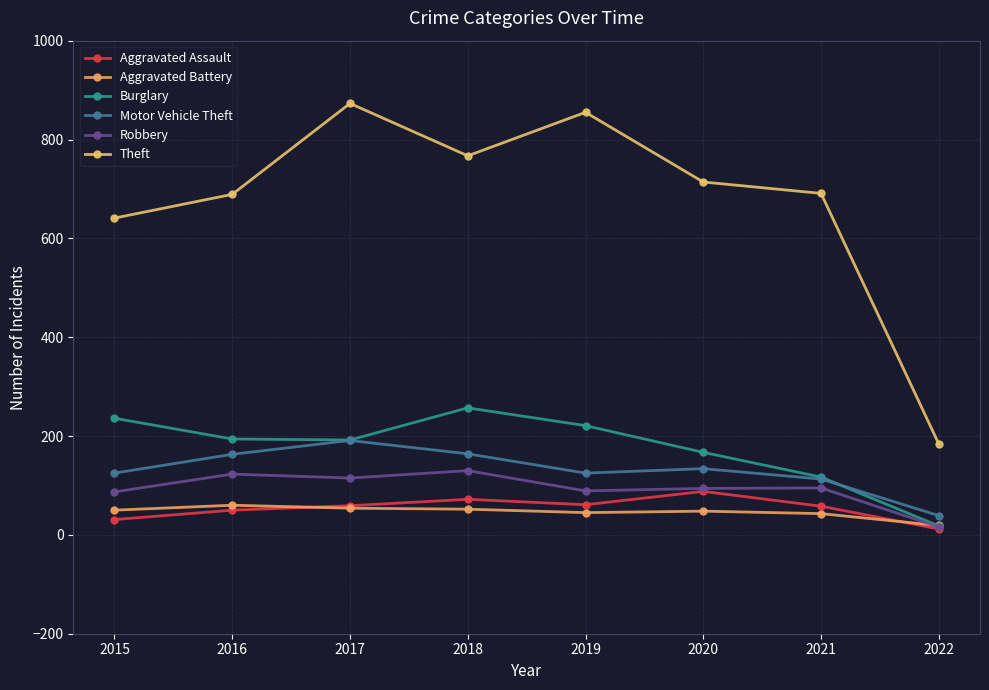

True or false: Robbery and Motor Vehicle Theft cross at least once.

False